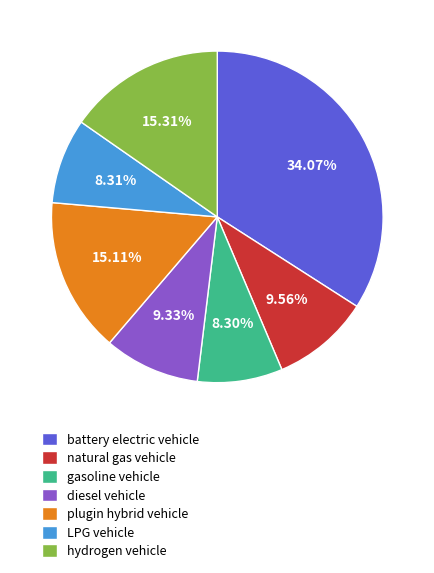

To the nearest percent, what percentage of the pie is plugin hybrid vehicle?

15%